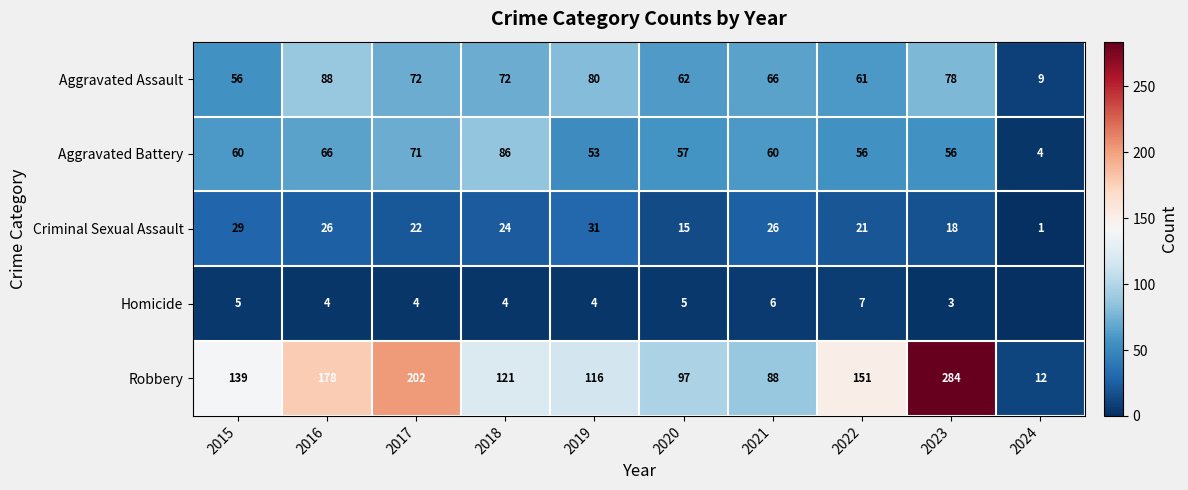

True or false: Criminal Sexual Assault has a value of 29 at 2015.

True